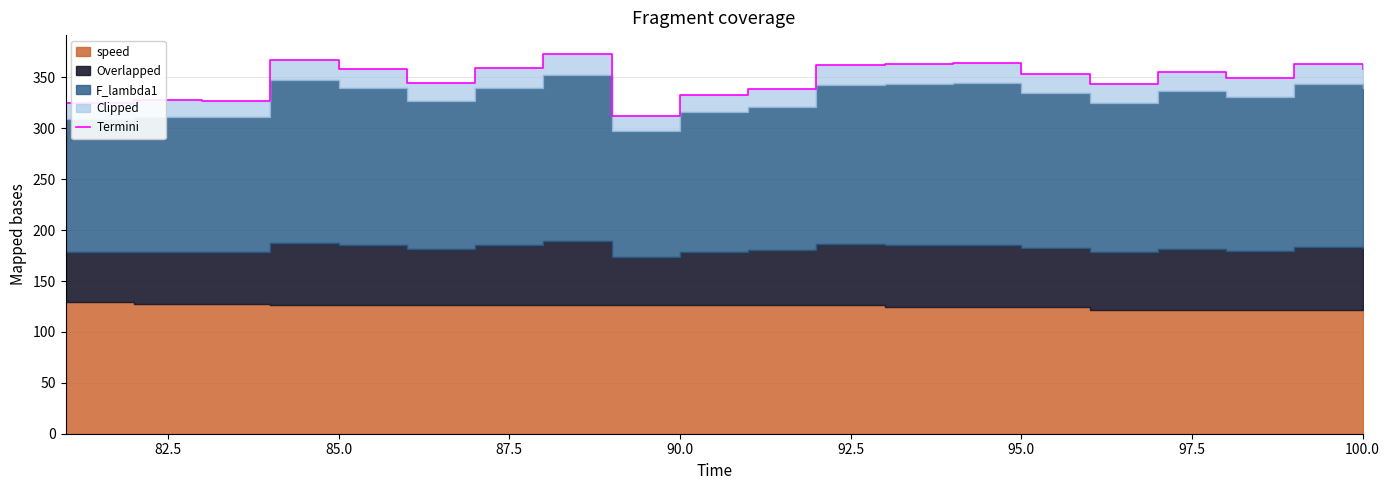

What is the sum of all values?

6980.3